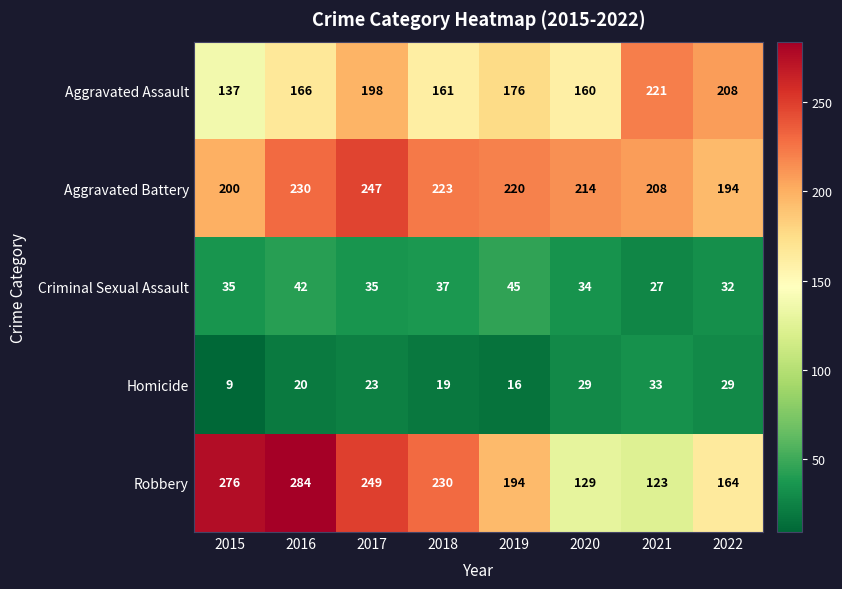

What is the difference between the Criminal Sexual Assault values at 2019 and 2022?

13